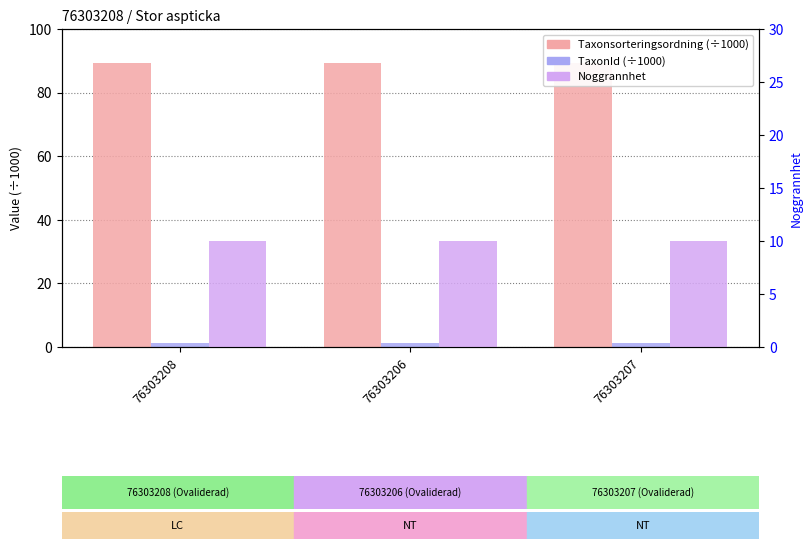

What is the difference between the highest and lowest values at 76303207?

88.2